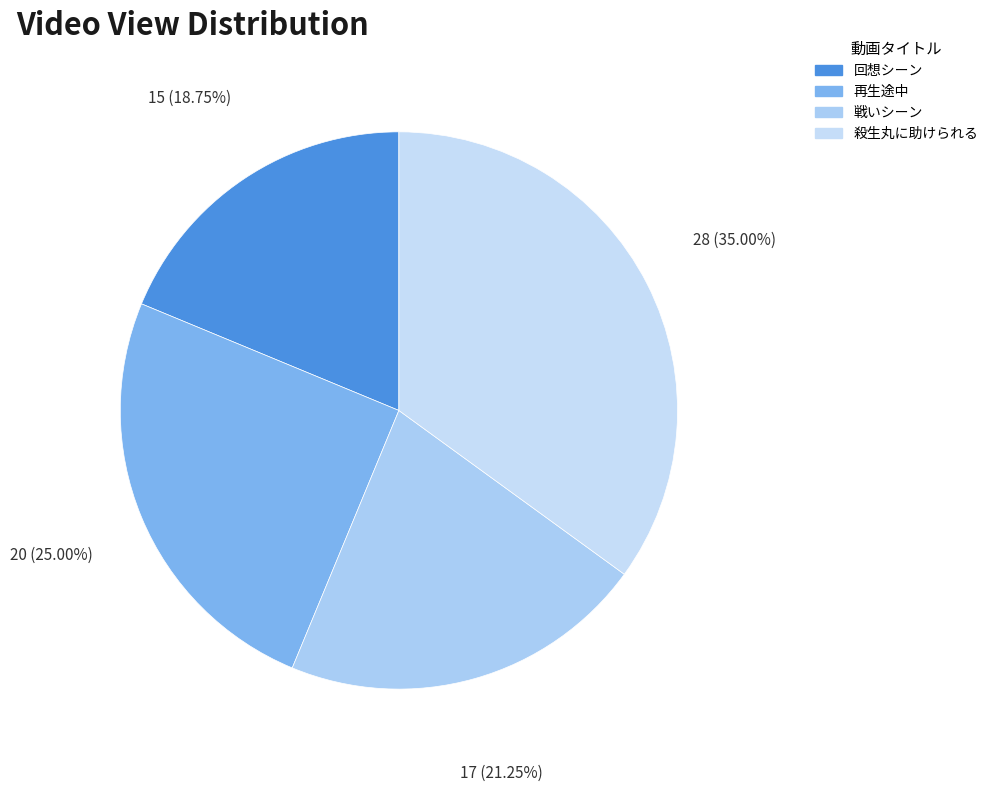

How many segments does this pie chart have?

4